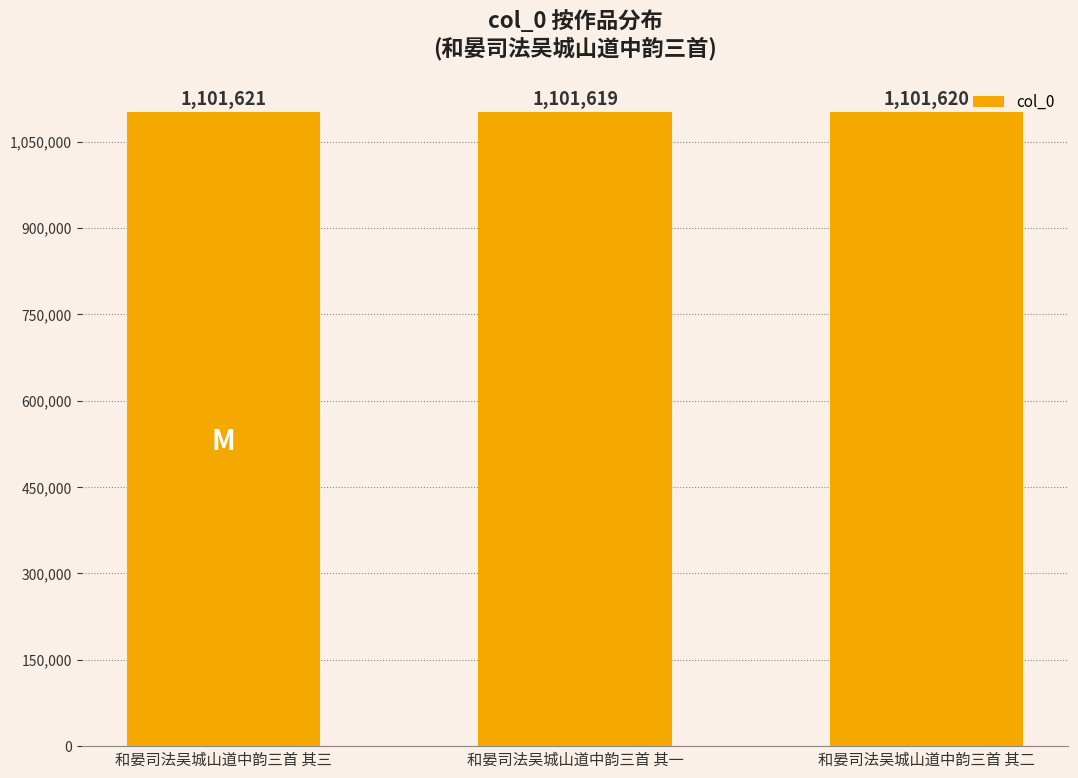

What is the difference between the values at 和晏司法吴城山道中韵三首 其三 and 和晏司法吴城山道中韵三首 其一?

2